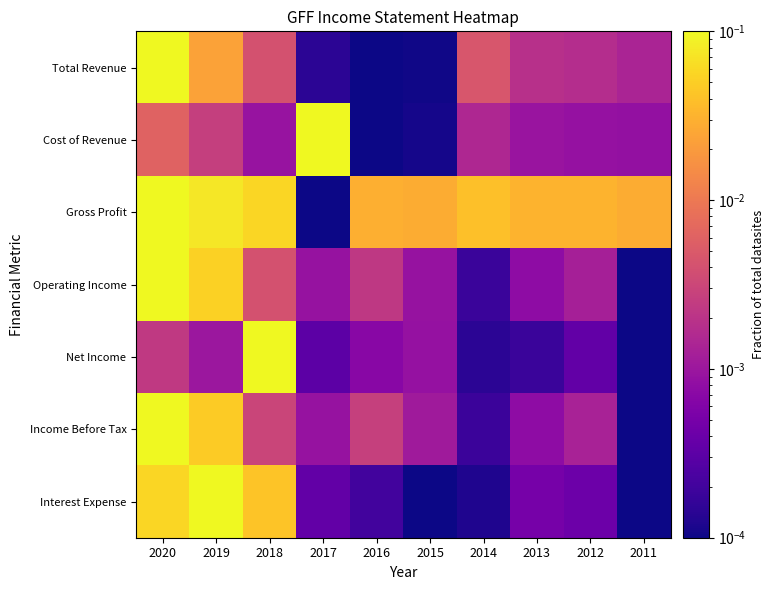

What is the difference between the highest and lowest values at 2019?

0.1